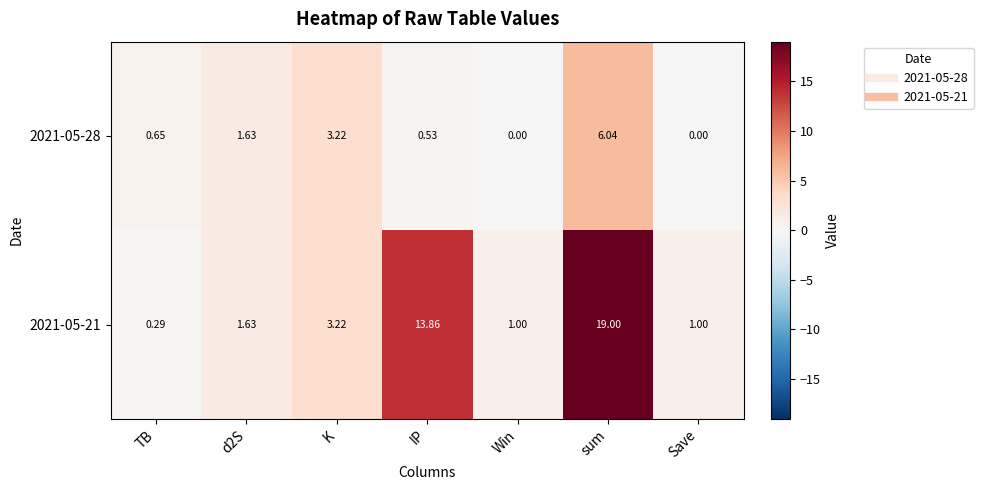

Which series has the widest spread of values?

2021-05-21